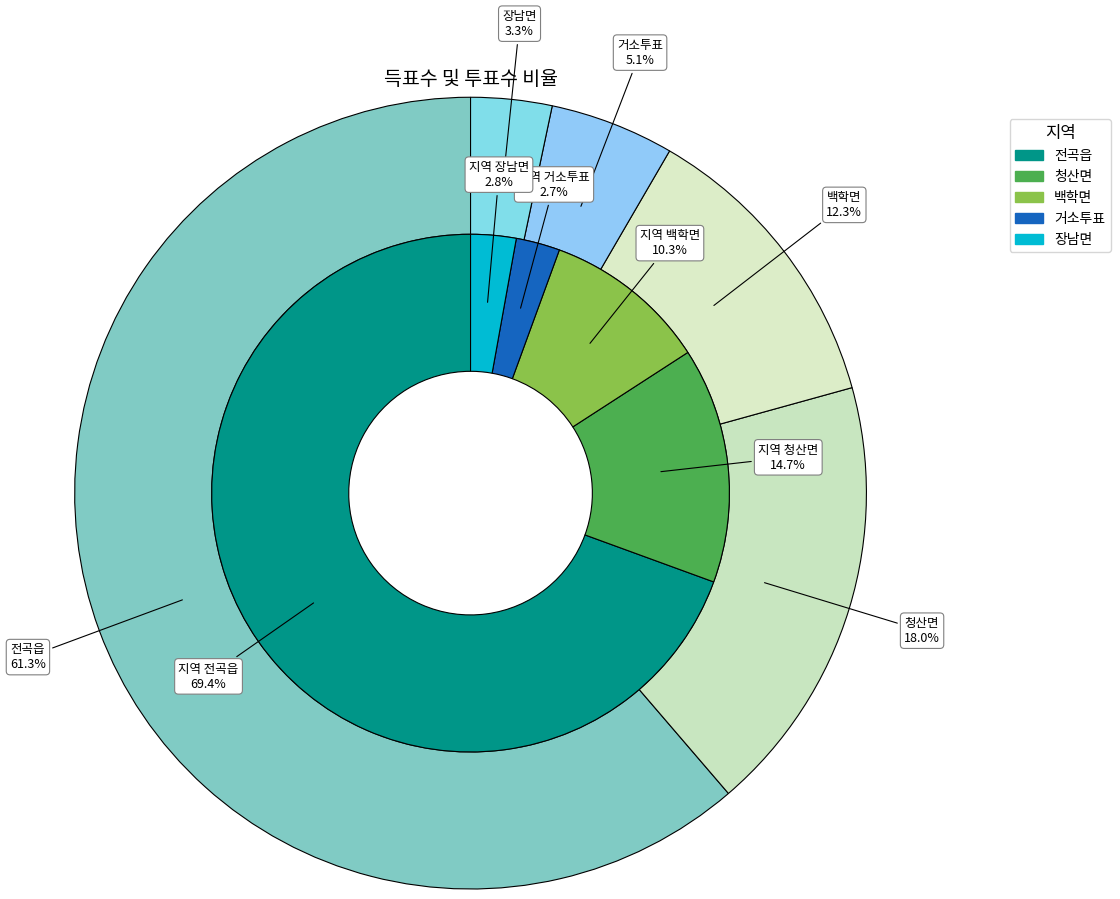

Which slice is the smallest?

거소투표